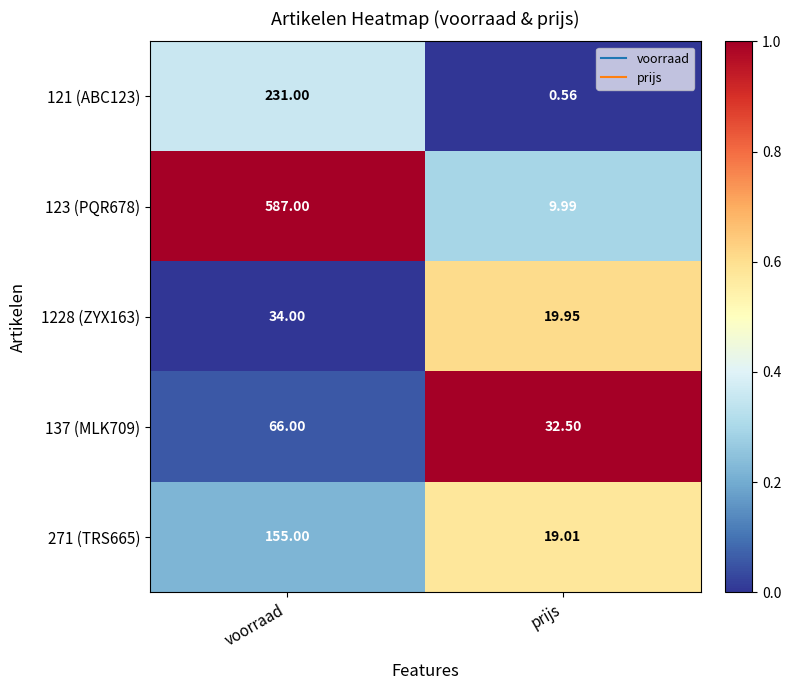

Rank the categories by 123 (PQR678) value from highest to lowest.

voorraad, prijs